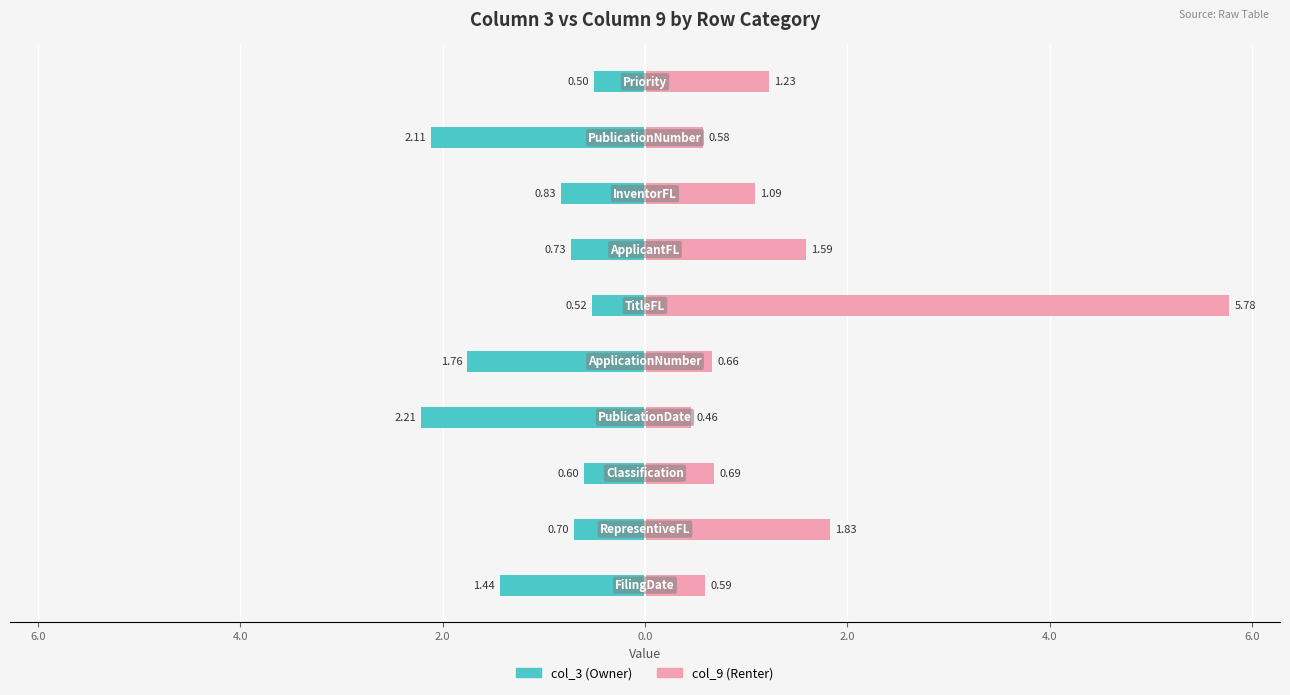

At 2.0, list the series in order from largest to smallest.

col_9 (Renter), col_3 (Owner)